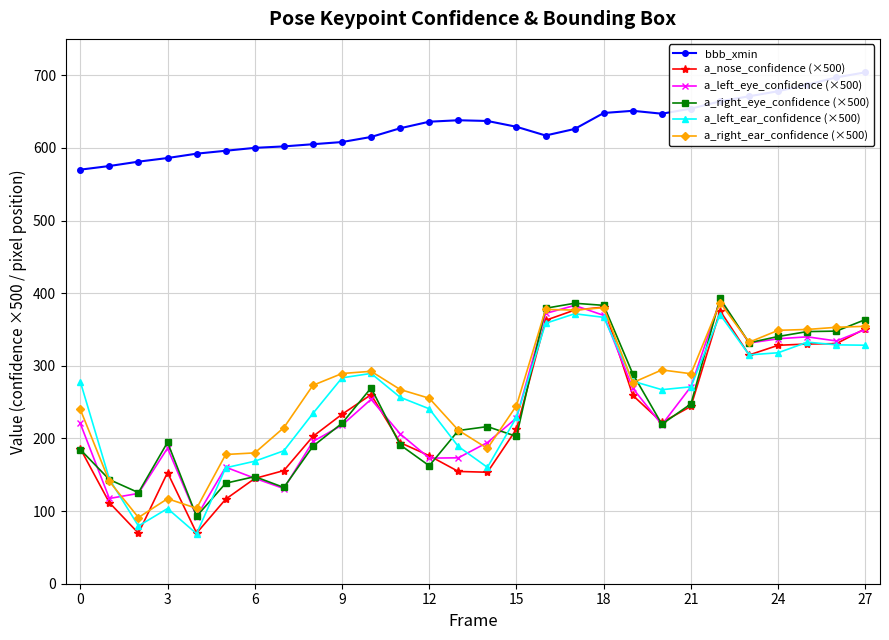

Where is the first local maximum for a_left_ear_confidence (×500)?

3